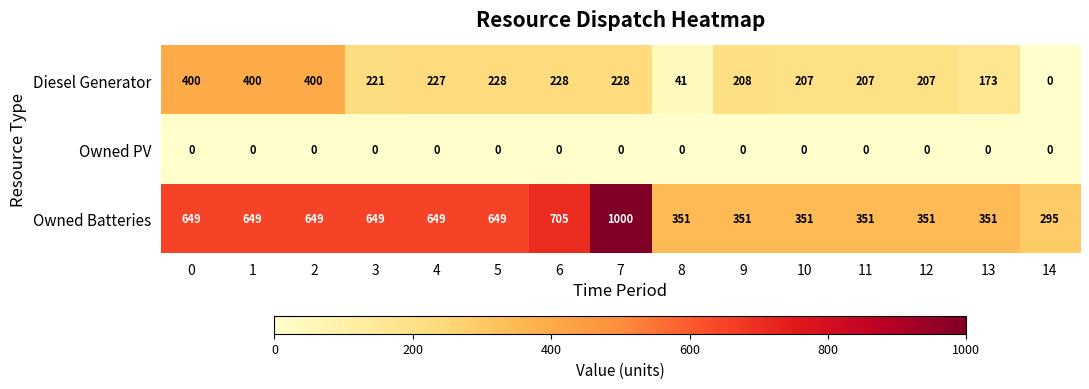

True or false: Diesel Generator has a value of 138 at 10.

False